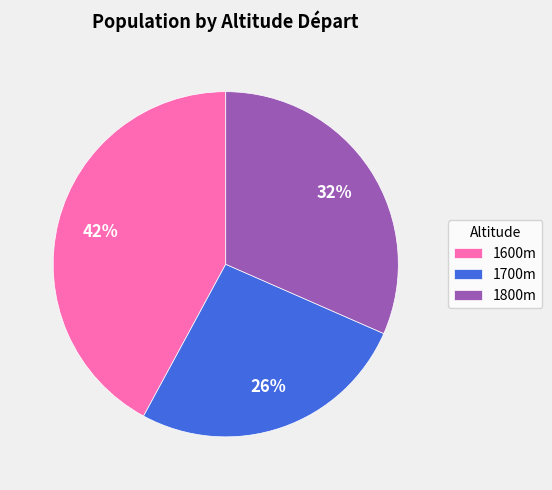

To the nearest percent, what percentage of the pie is 1600m?

42%